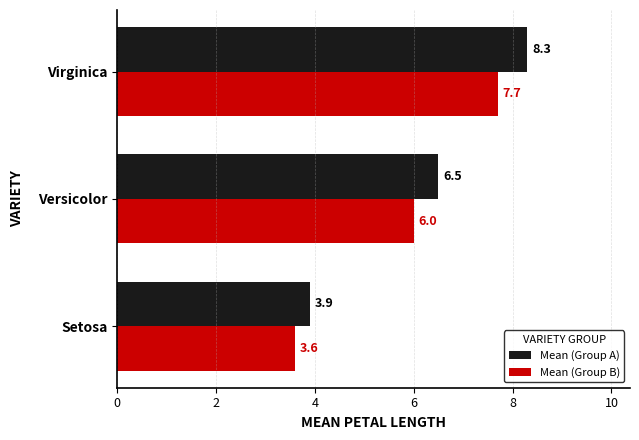

Between Setosa and Virginica, which series saw the biggest shift?

Mean (Group A)